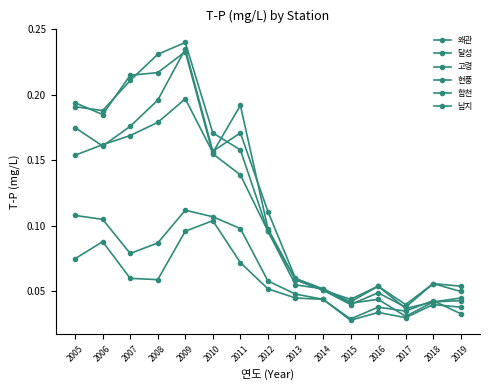

Where is the first local maximum for 달성?

2006